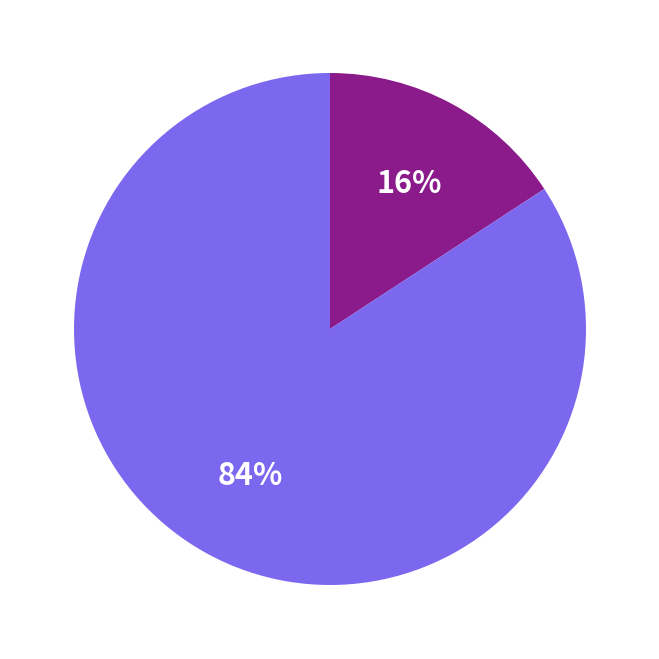

Does any single category account for the majority?

Yes